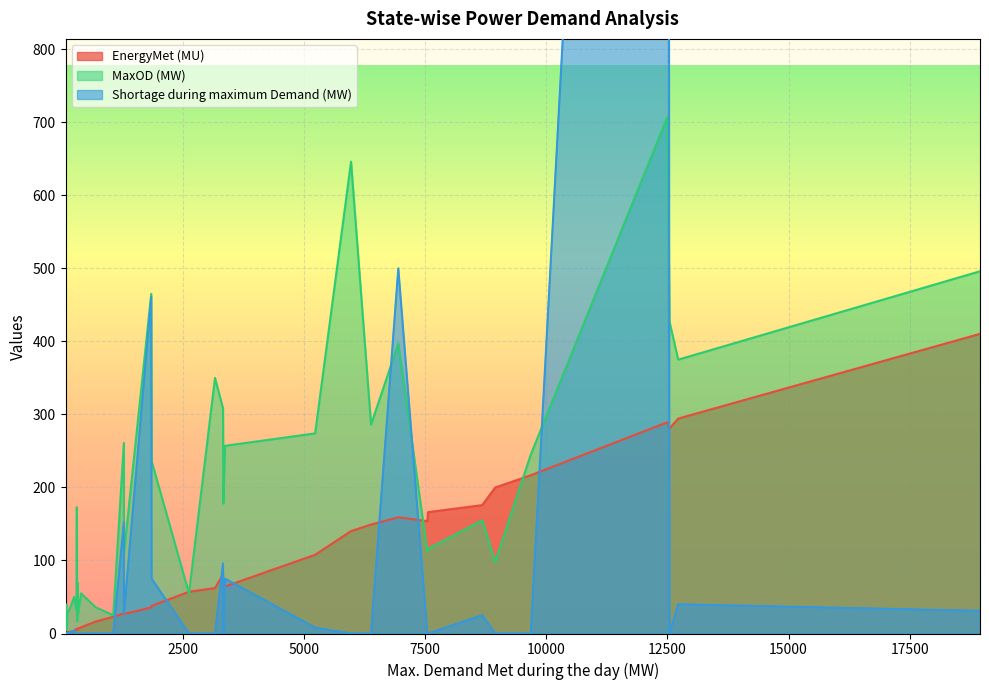

Is it true that EnergyMet (MU) equals 57.2 at DVC?

True